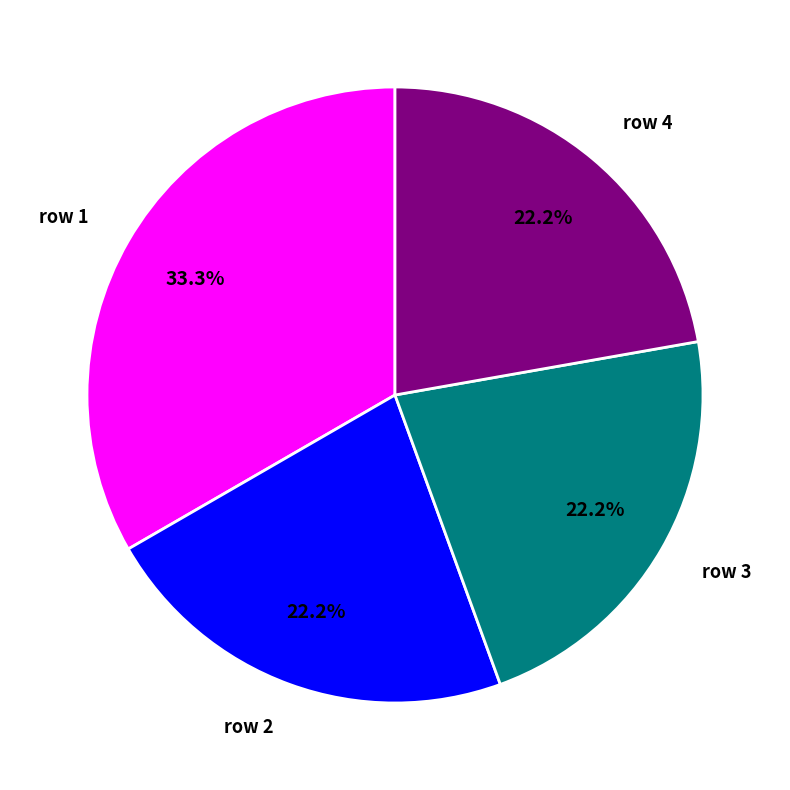

Approximately how many times larger is the value at row 1 compared to row 2?

1.5